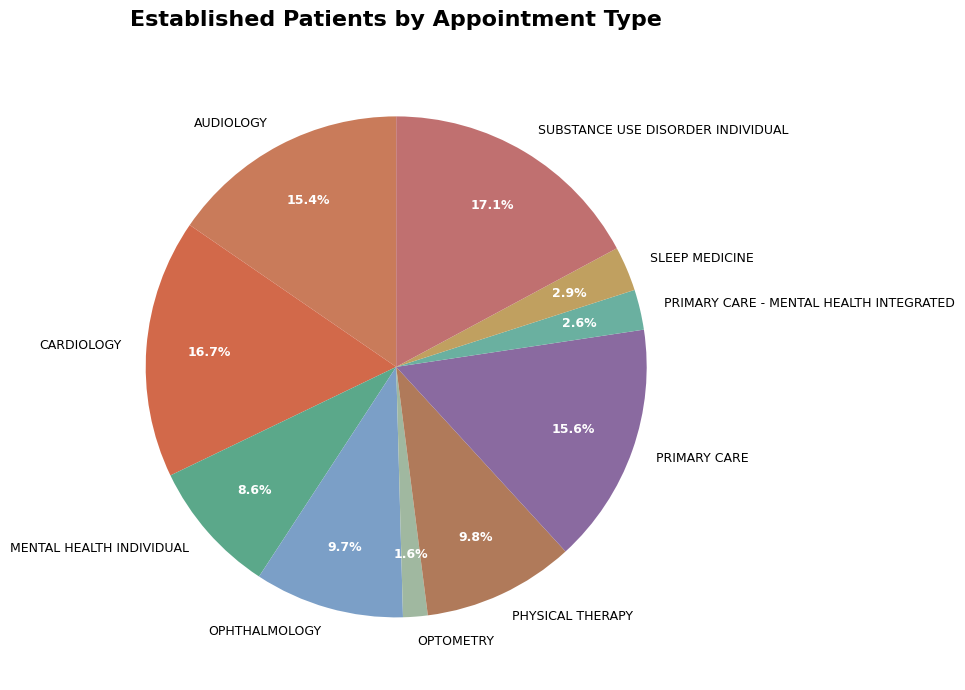

How many slices are in this pie chart?

10